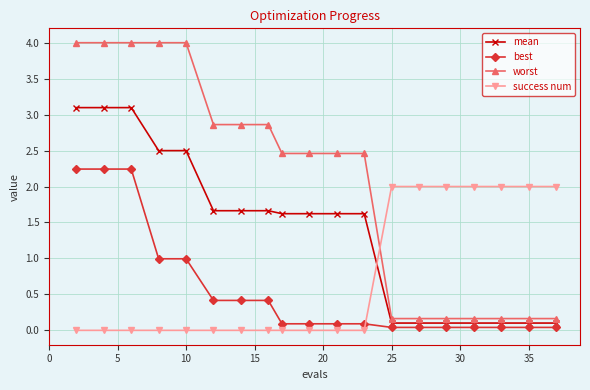

How many values in the worst series exceed 2?

12